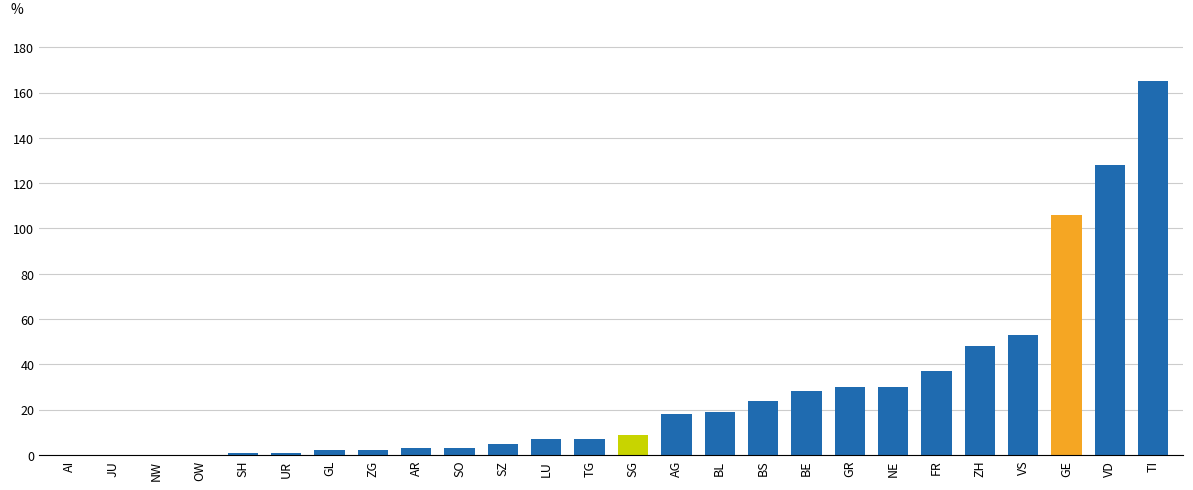

What is the average value?

28